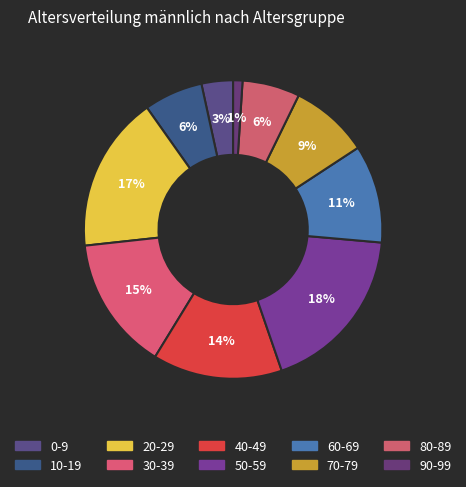

Is it true that 0-9 is 3% of the pie?

True